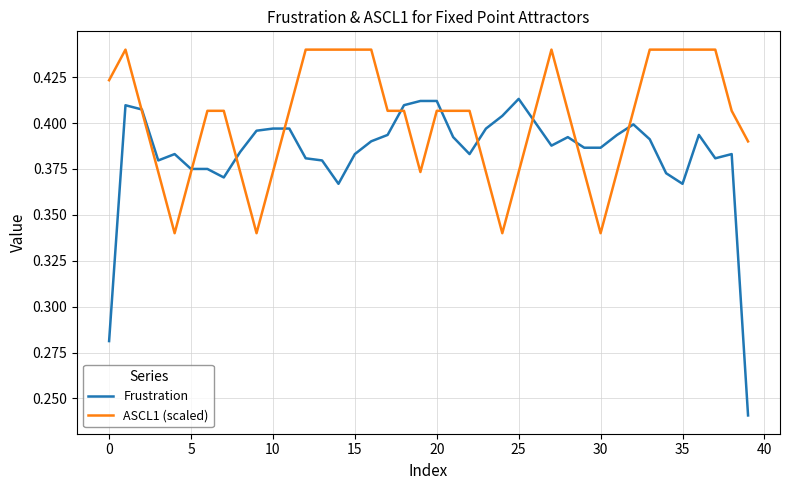

Rank the series by their maximum value, from highest to lowest.

ASCL1 (scaled), Frustration